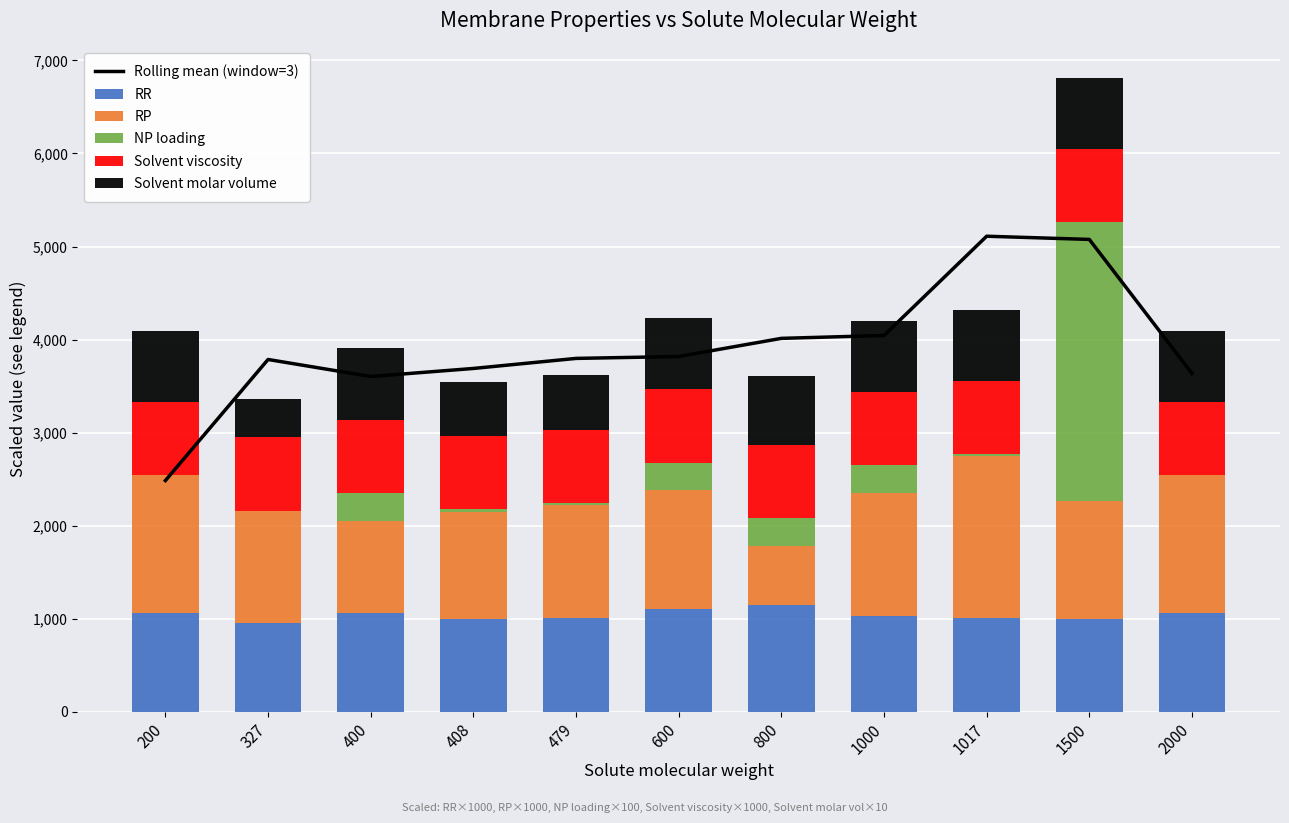

Reading left to right, extract all data points from this chart.

Rolling mean (window=3): 2484.1	3785.7	3602.8	3689.1	3797.1	3817.8	4012.7	4043.7	5110.6	5076.3	3635.7
RR: 1058.0	957.0	1058.0	1001.0	1004.0	1099.0	1143.0	1023.0	1011.0	997.0	1058.0
RP: 1488.0	1201.0	996.0	1149.0	1213.0	1279.0	642.0	1326.0	1740.0	1263.0	1488.0
NP loading: 0.0	1.2	300.0	25.0	25.0	300.0	300.0	300.0	20.0	3000.0	0.0
Solvent viscosity: 786.0	792.0	786.0	789.0	789.0	786.0	784.0	786.0	786.0	786.0	786.0
Solvent molar volume: 764.6	404.5	764.6	583.9	583.9	764.6	740.8	764.6	764.6	764.6	764.6